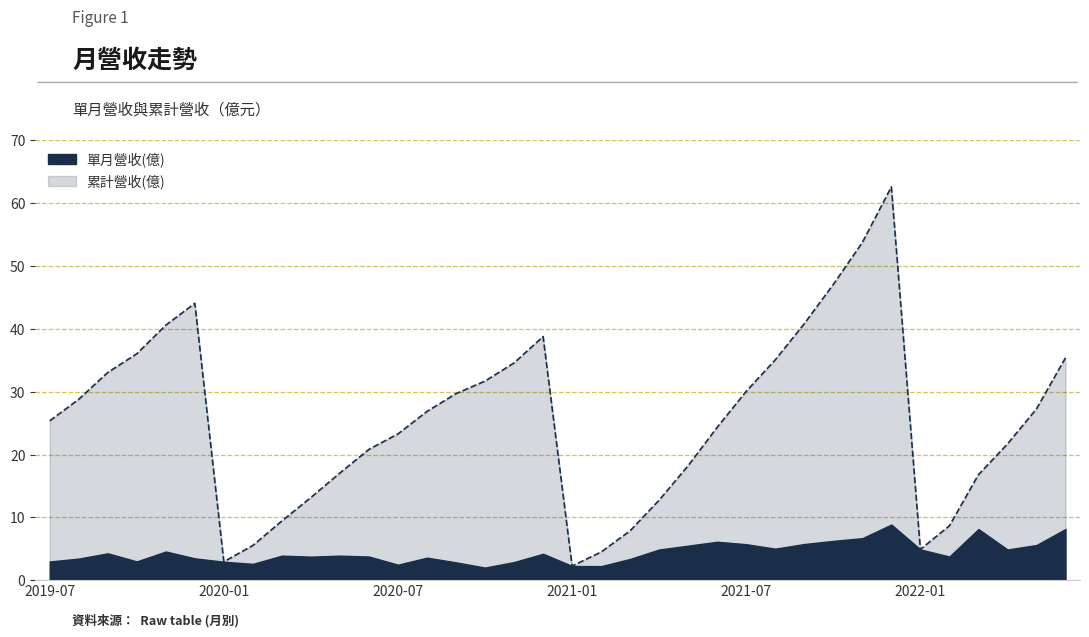

Count the number of categories in the chart.

36